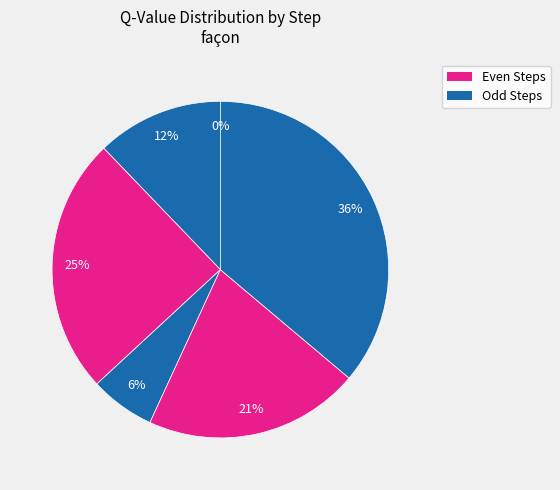

Combined, what portion of the pie is Step 5 and Step 1?

48.3%